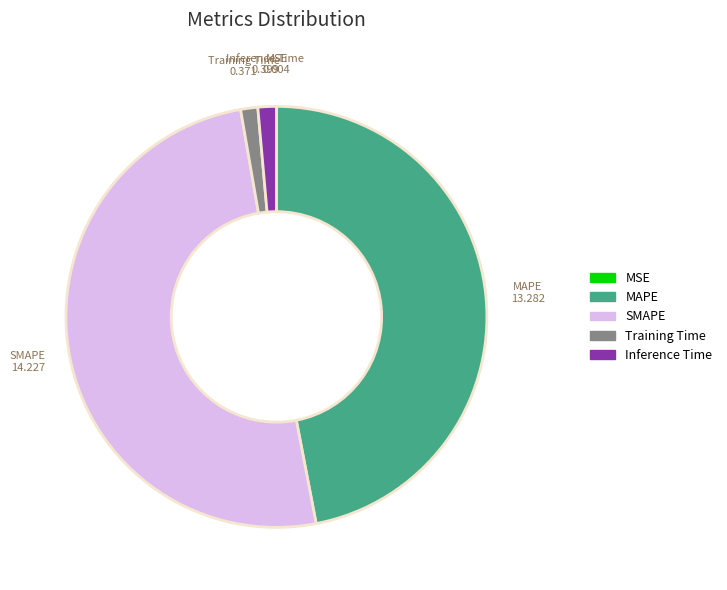

Do MAPE and SMAPE together represent more than half of the pie?

Yes